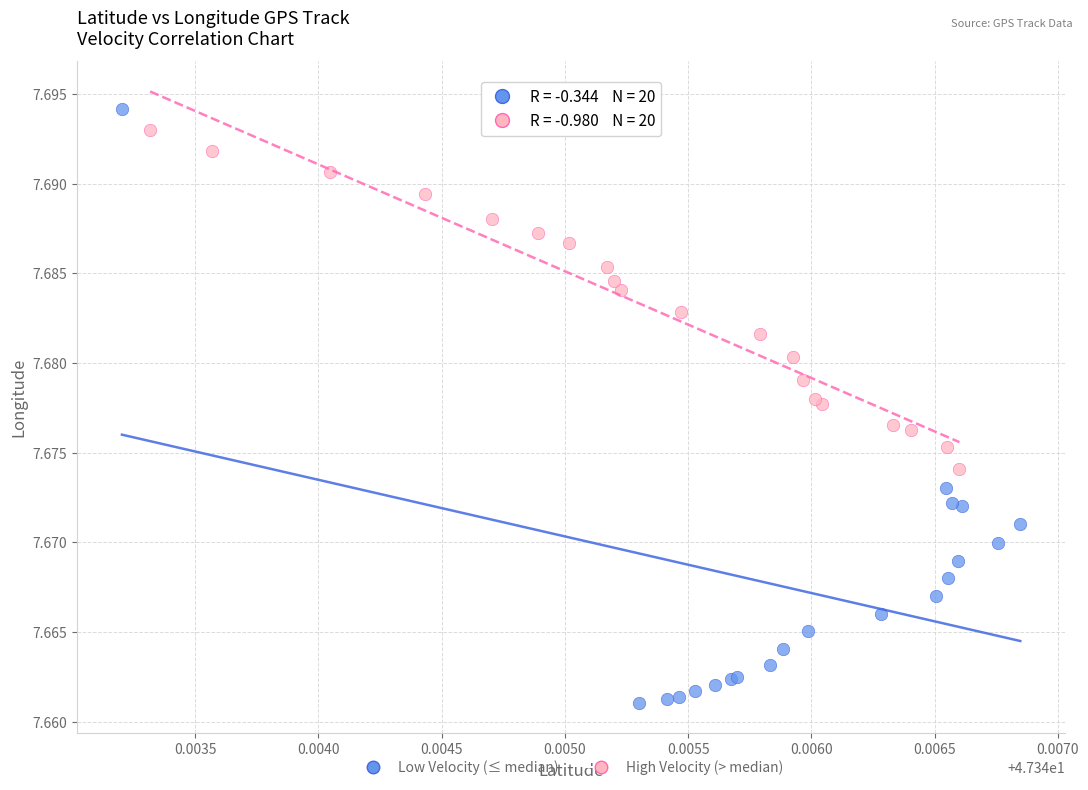

Which series has the largest Y range (max minus min)?

Low Velocity (≤ median)